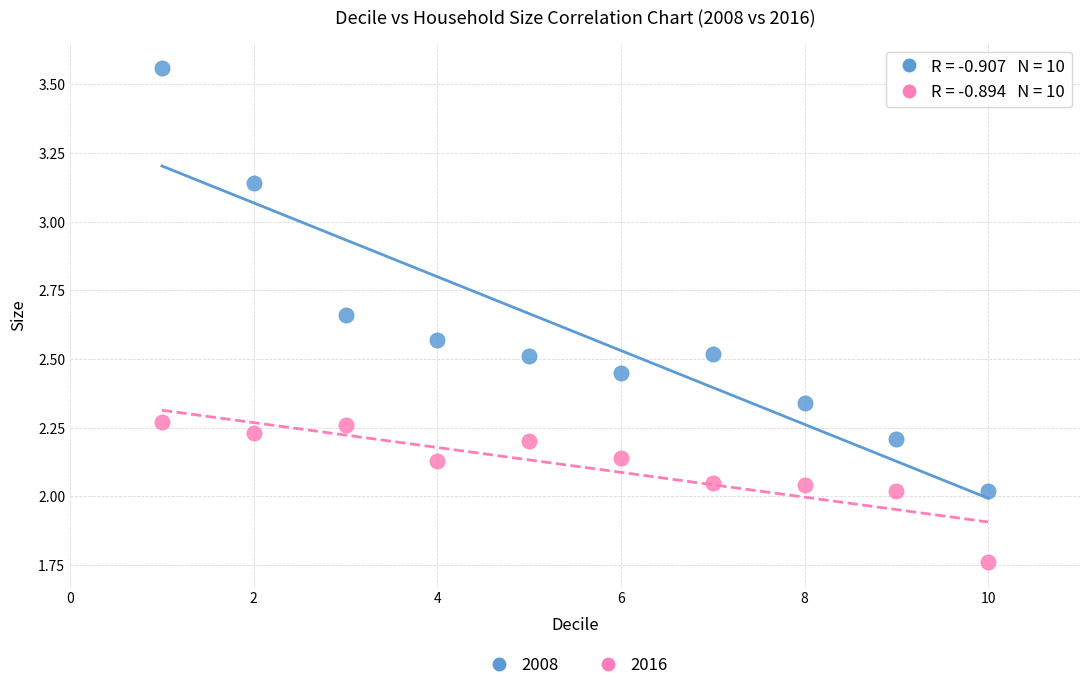

Which series contains the highest Y value?

2008